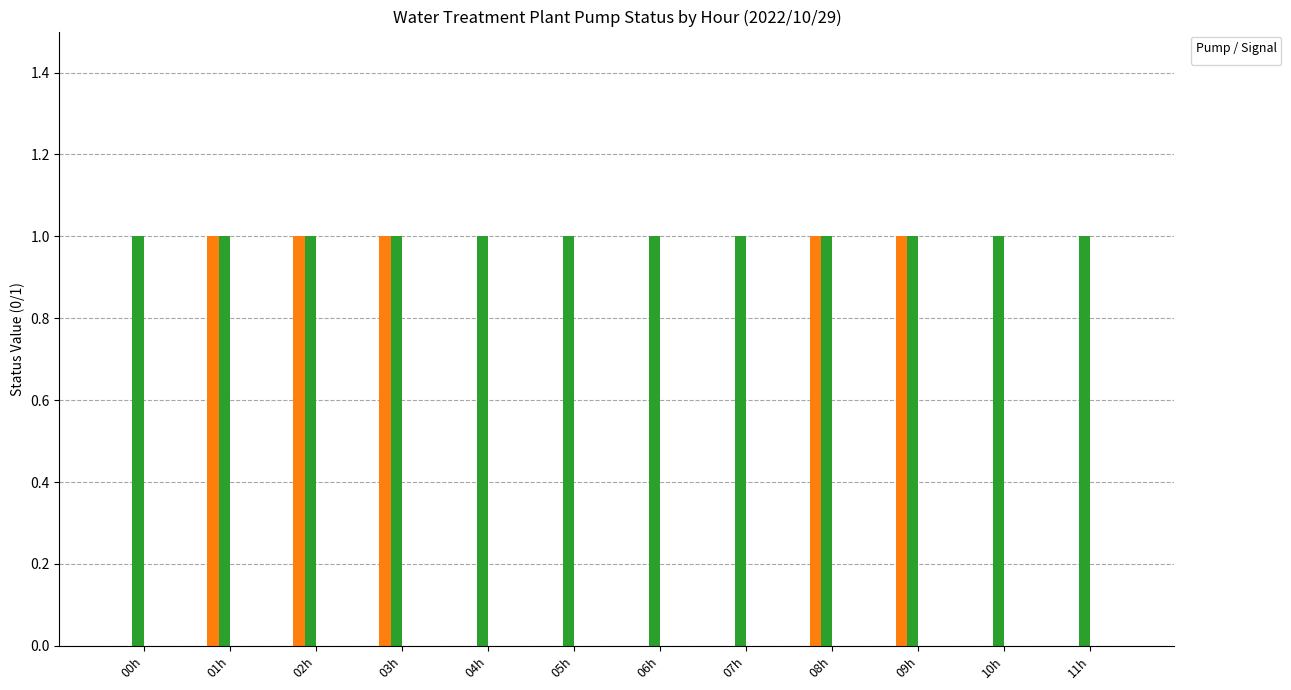

What are all the series names shown in the legend?

_SP_01A_Run_SERVICE_PUMP, _SP_01B_F_SERVICE_PUMP, _BP_01A_Run_NaCl_PUMP, _NP_01A_F_BACK_WASH_PUMP, _NP_01A_RUN_BACK_WASH_PUMP, _NP_01B_F_BACK_WASH_PUMP